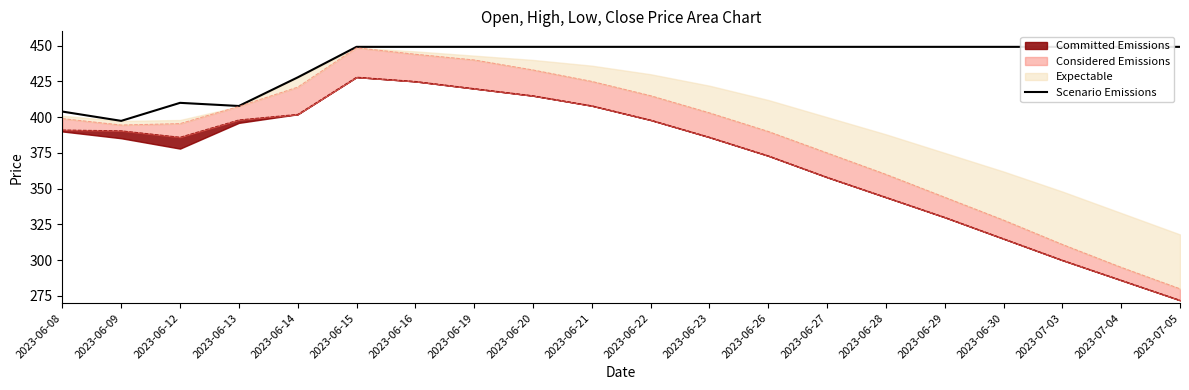

Reading left to right, transcribe all the data shown in this chart.

2023-06-08=403.9	2023-06-09=397.4	2023-06-12=410.0	2023-06-13=407.8	2023-06-14=427.8	2023-06-15=449.1	2023-06-16=449.1	2023-06-19=449.1	2023-06-20=449.1	2023-06-21=449.1	2023-06-22=449.1	2023-06-23=449.1	2023-06-26=449.1	2023-06-27=449.1	2023-06-28=449.1	2023-06-29=449.1	2023-06-30=449.1	2023-07-03=449.1	2023-07-04=449.1	2023-07-05=449.1